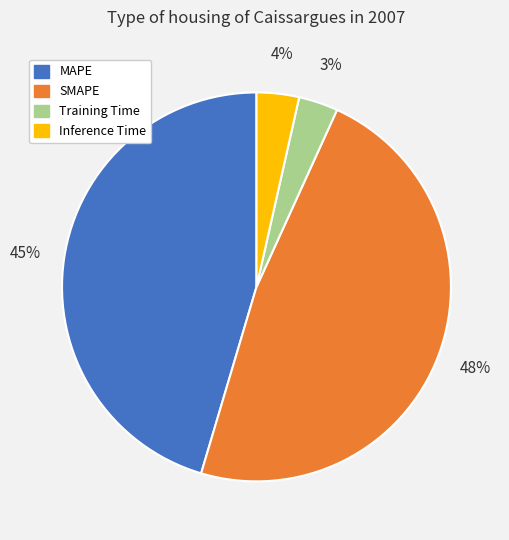

Do SMAPE and MAPE together represent more than half of the pie?

Yes